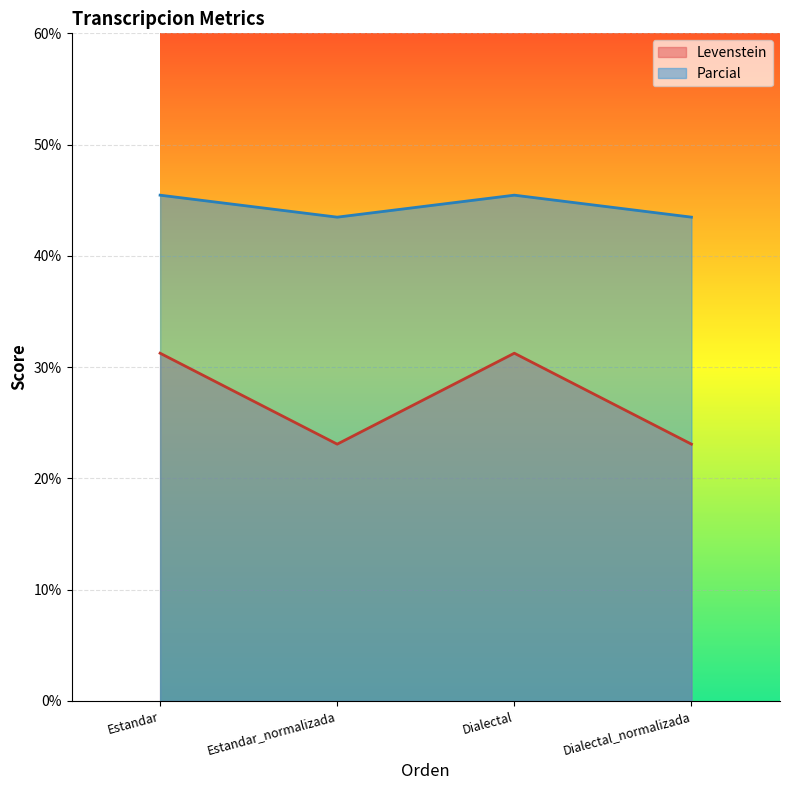

How many lines are shown in the chart?

2